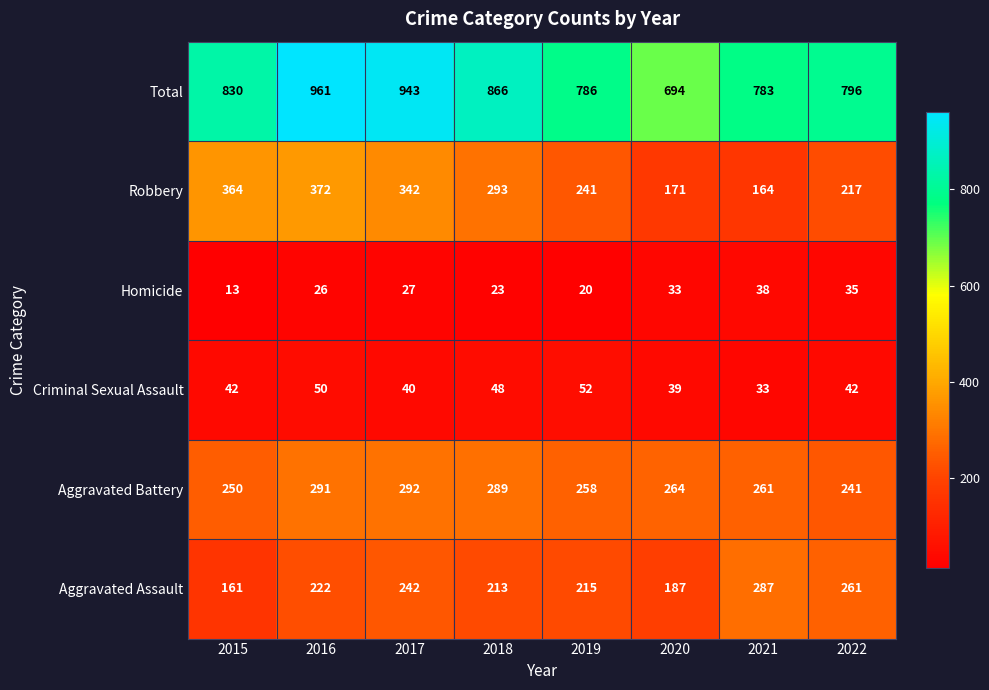

What is the spread (max minus min) of values at 2017?

916